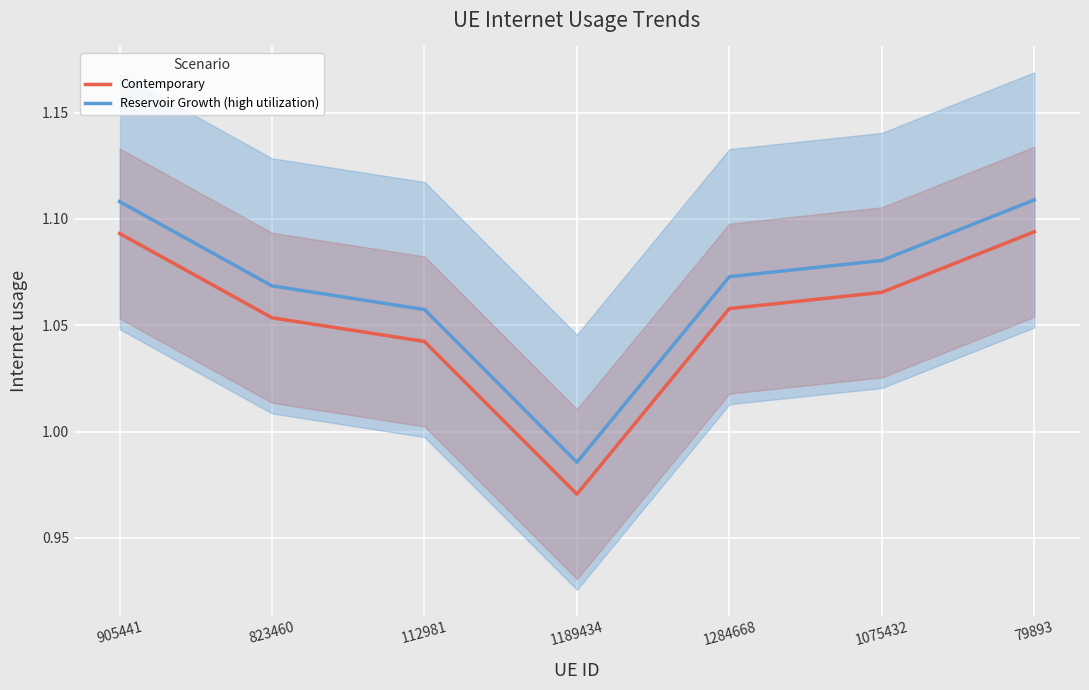

Is this an area chart (filled region under the line)?

No